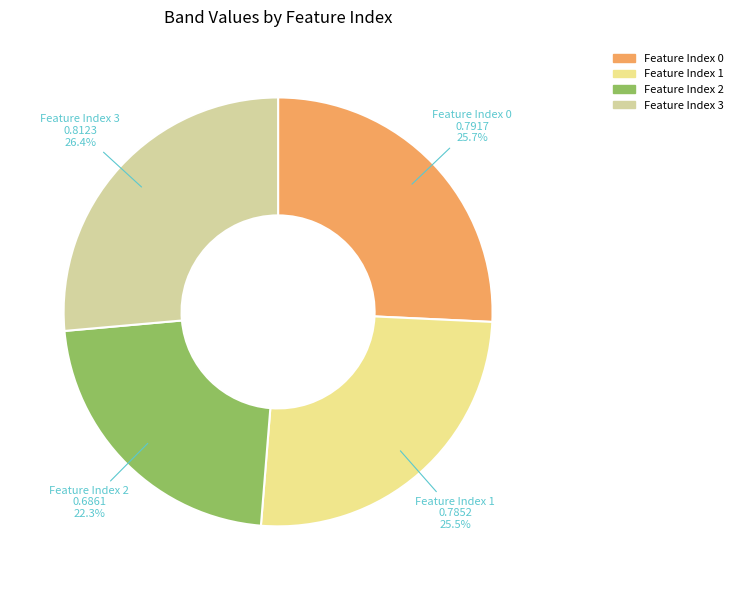

Which slice is the smallest?

feature_2